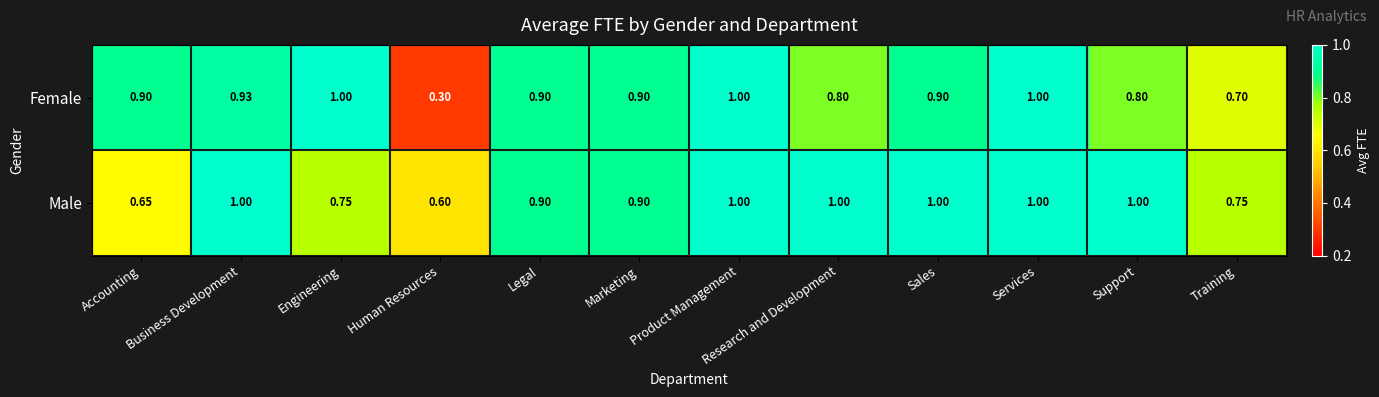

At which label is Female closest to 0?

Human Resources